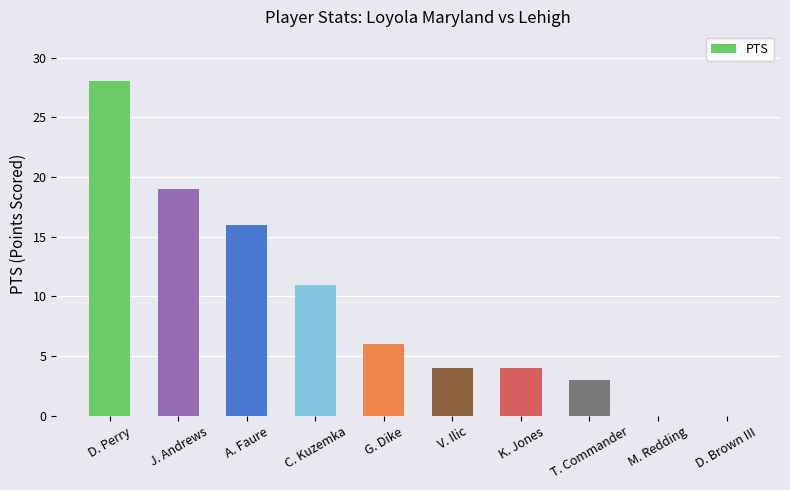

At which label is the value closest to 14?

A. Faure